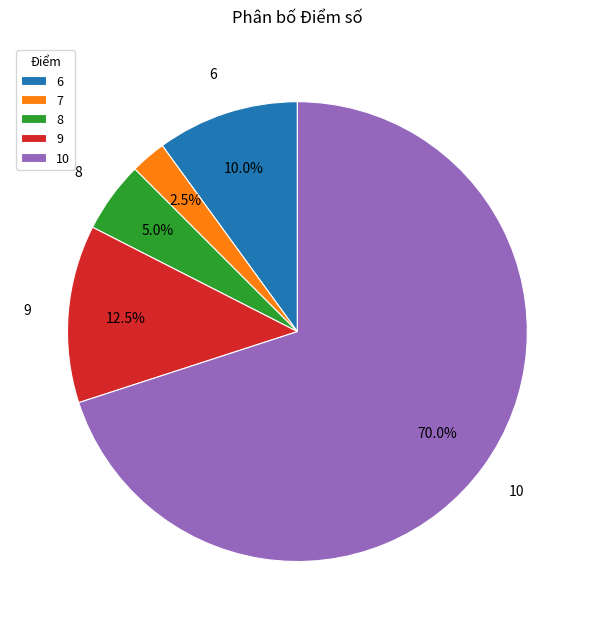

Count the number of slices in the pie.

5